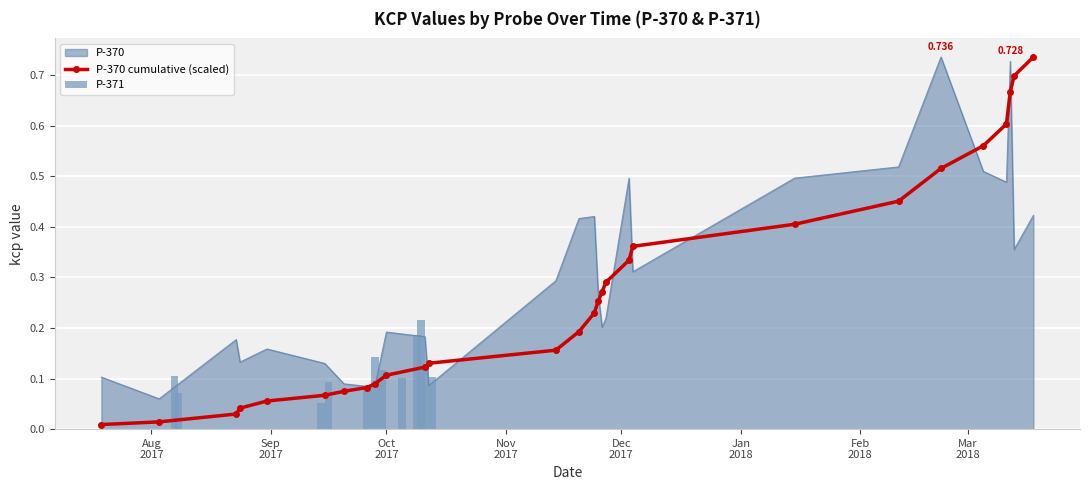

The value at 10 is 0.0. True or false?

False